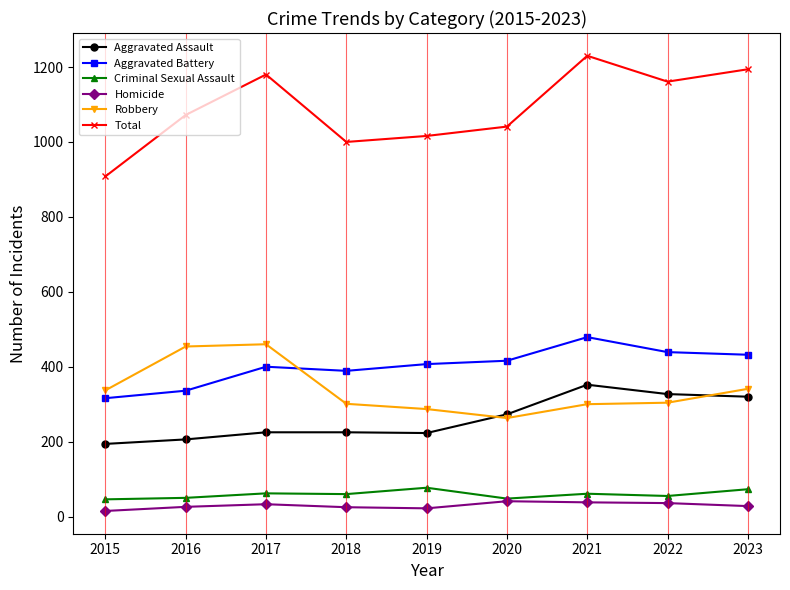

At which category is the sum across all series the highest?

2021